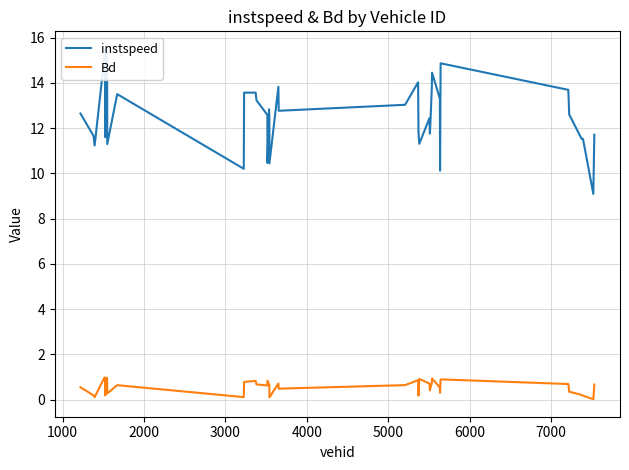

Reading left to right, what are all the values shown in this chart?

instspeed: 12.6	11.7	11.2	15.2	13.6	11.6	15.5	15.1	11.3	13.5	10.2	13.6	13.6	13.2	12.6	10.5	12.8	12.5	10.4	13.8	12.8	13.0	14.0	13.7	11.8	11.3	12.4	11.8	12.1	13.8	14.5	13.3	10.1	14.9	13.7	12.6	11.5	11.5	9.1	11.7
Bd: 0.5	0.2	0.1	1.0	0.7	0.2	1.0	1.0	0.3	0.6	0.1	0.8	0.8	0.7	0.6	0.8	0.7	0.6	0.1	0.7	0.5	0.6	0.9	0.8	0.2	0.9	0.7	0.4	0.5	0.7	0.9	0.5	0.3	0.9	0.7	0.3	0.2	0.2	0.0	0.7